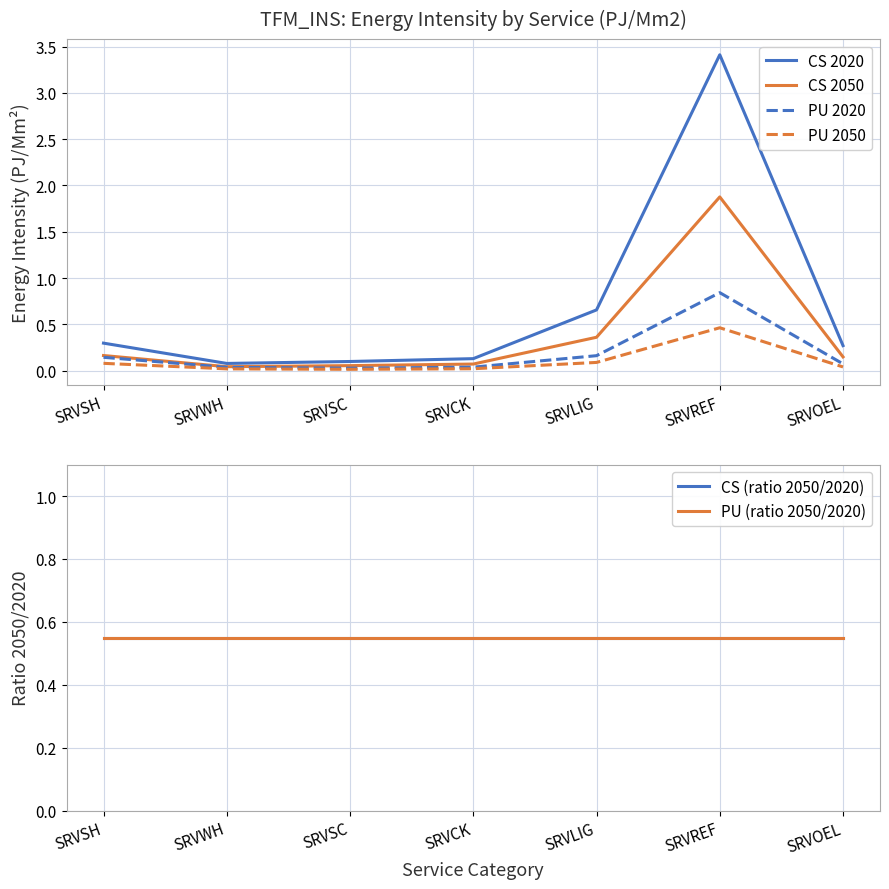

What is the highest value of the CS 2050 series?

1.9